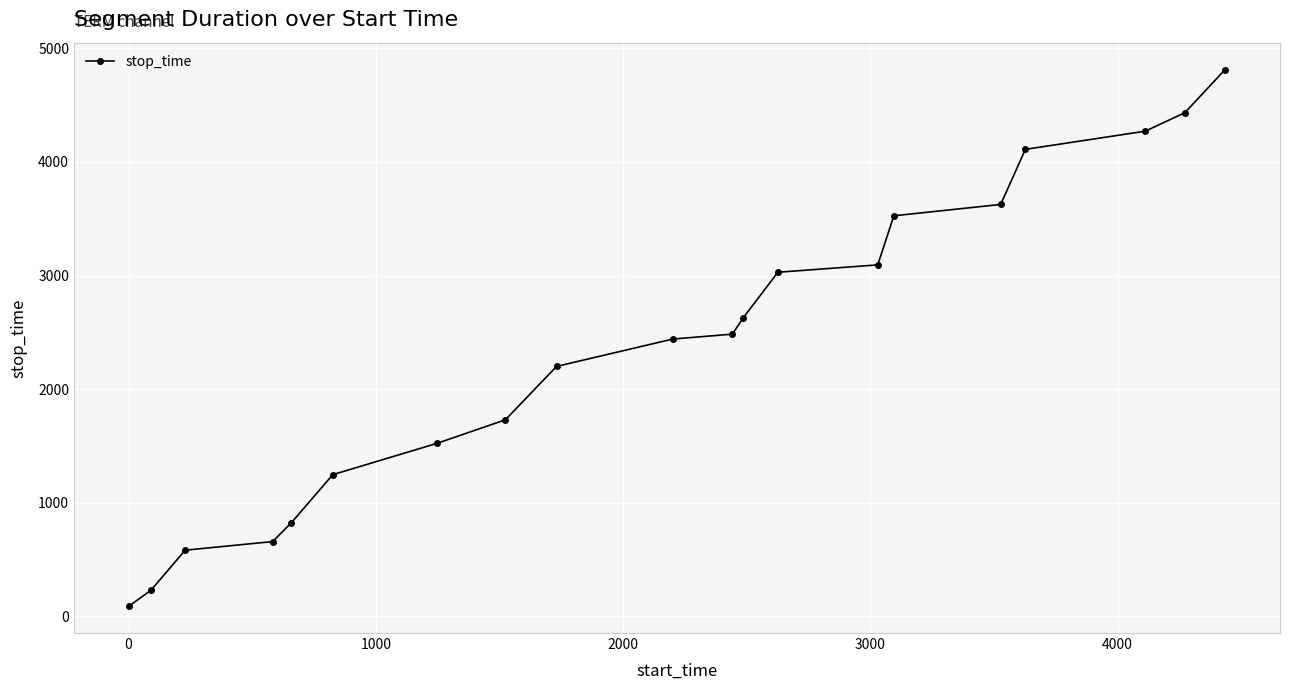

What is the greatest value displayed?

4814